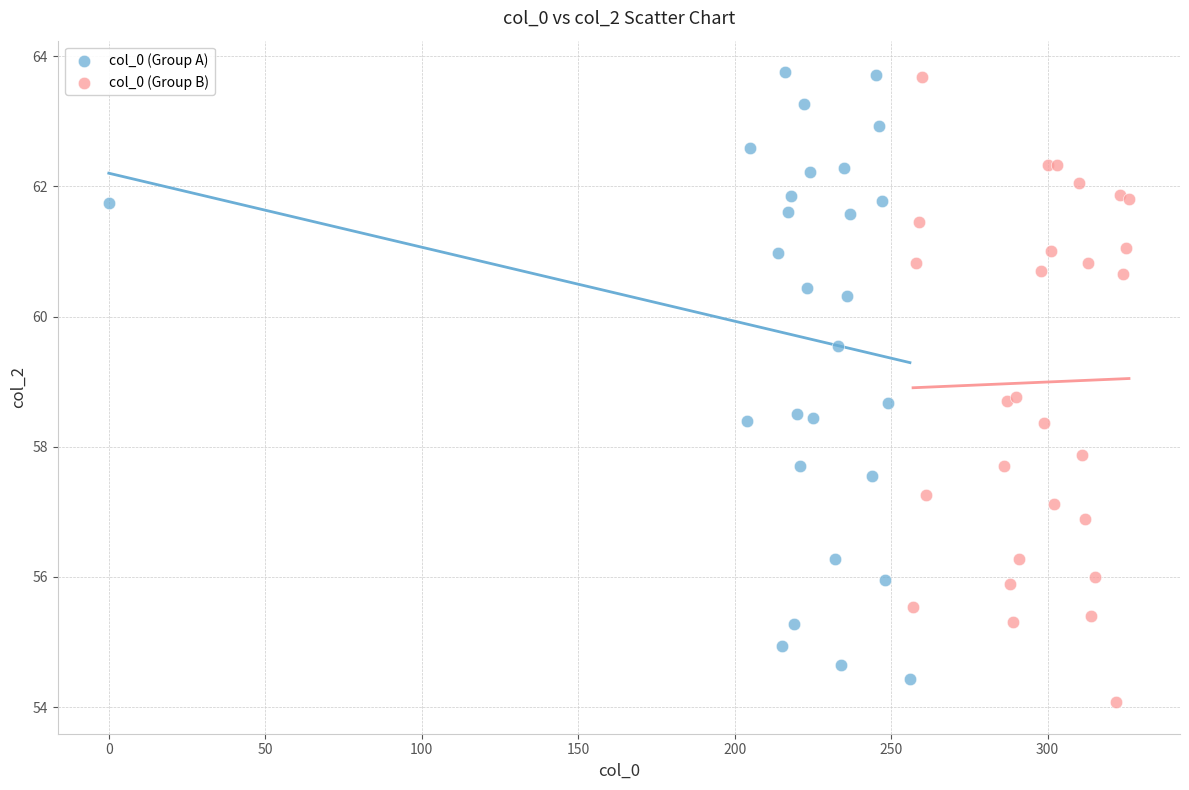

What are all the series names shown in the legend?

col_0 (Group A), col_0 (Group B)